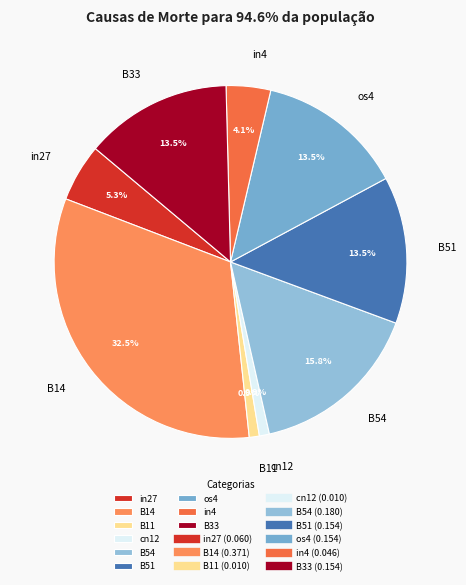

Is there a majority slice in this chart?

No